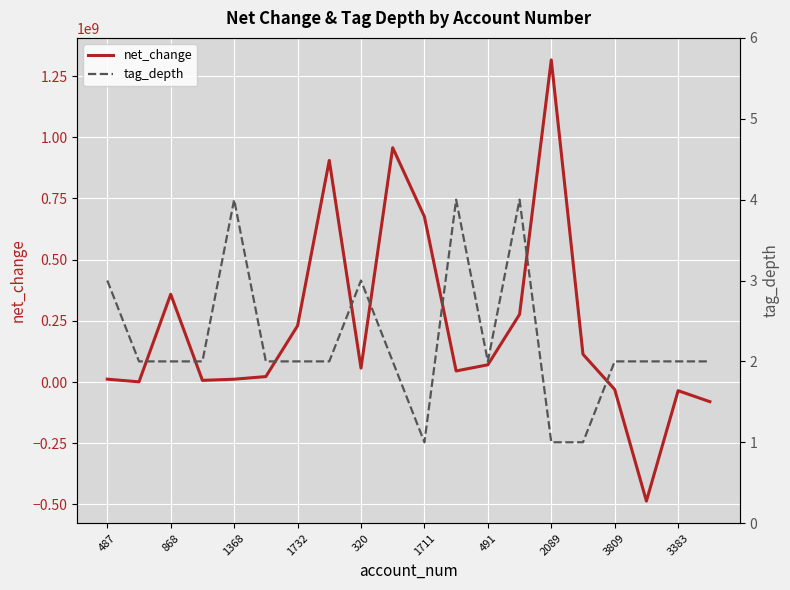

What is the minimum value for net_change?

-486551000